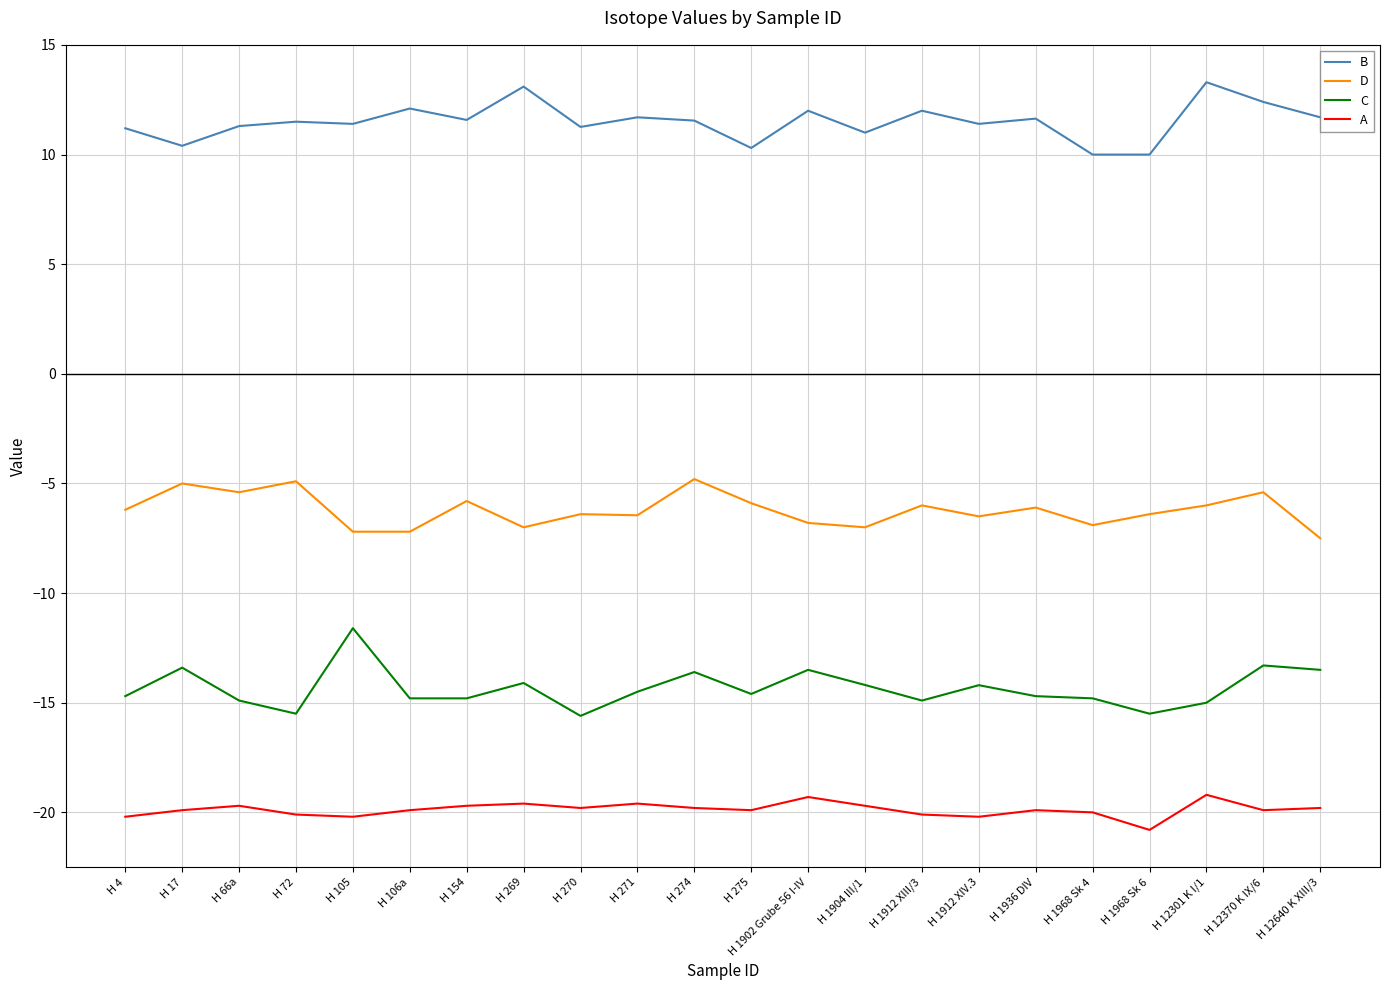

The A series shows -8.0 at H 154. True or false?

False